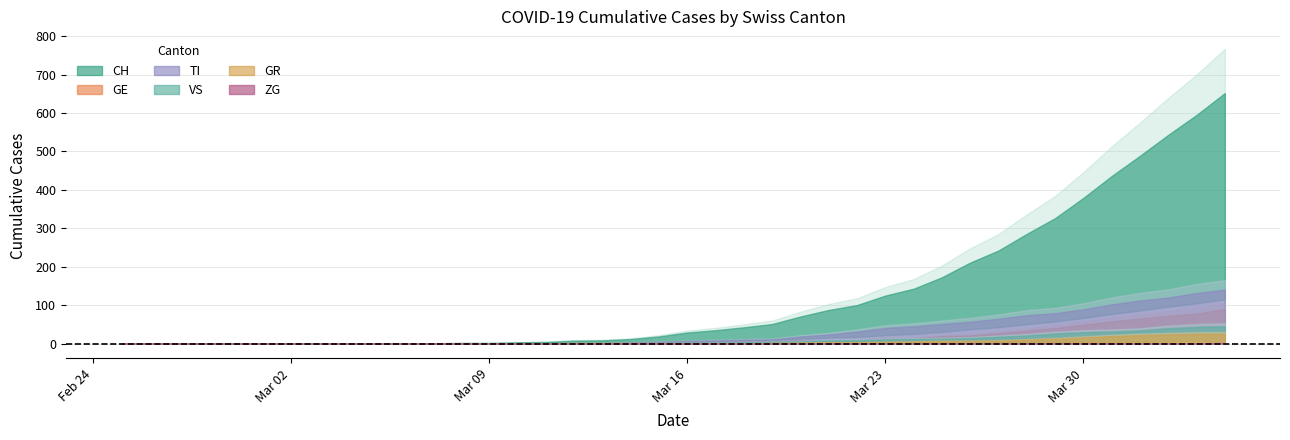

The GE series shows 9 at 2020-03-20. True or false?

True